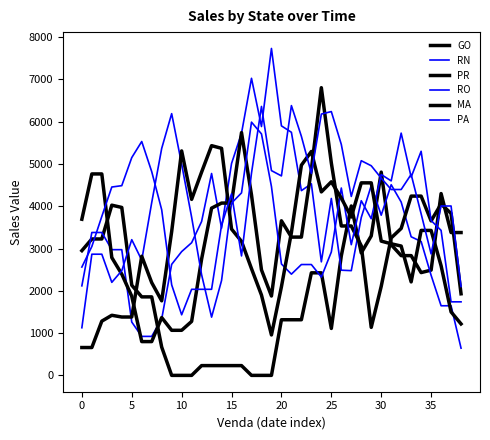

Does the chart display data point markers on the line(s)?

No